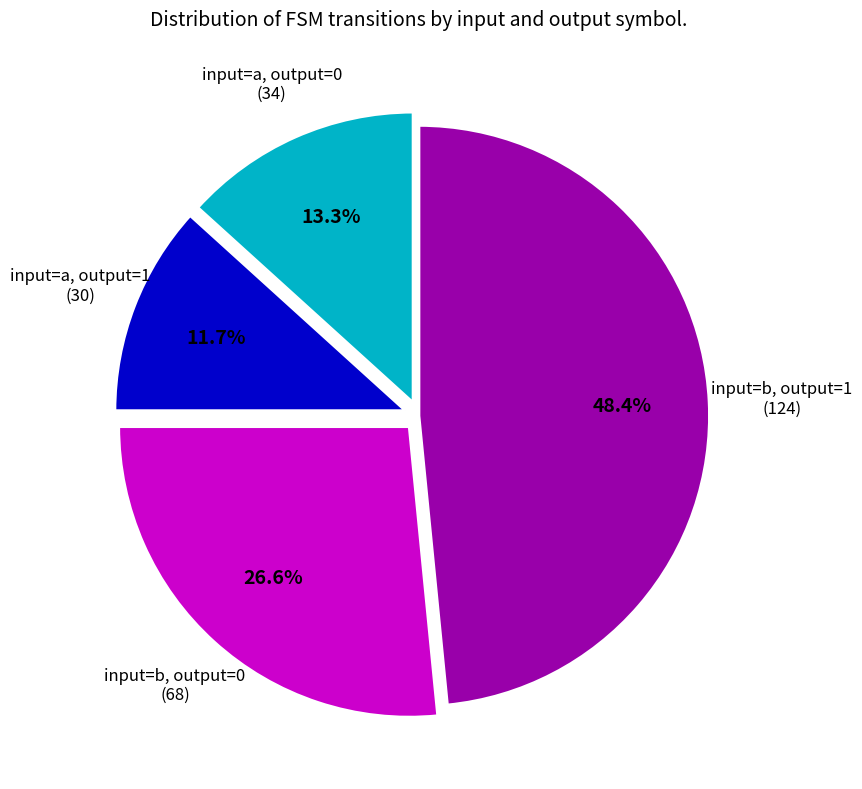

What percentage do input=a, output=1 and input=a, output=0 together represent?

25.0%